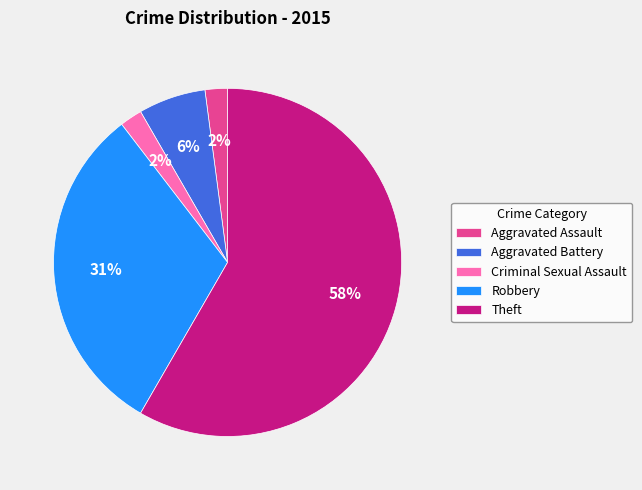

What is the largest slice in the pie chart?

Theft